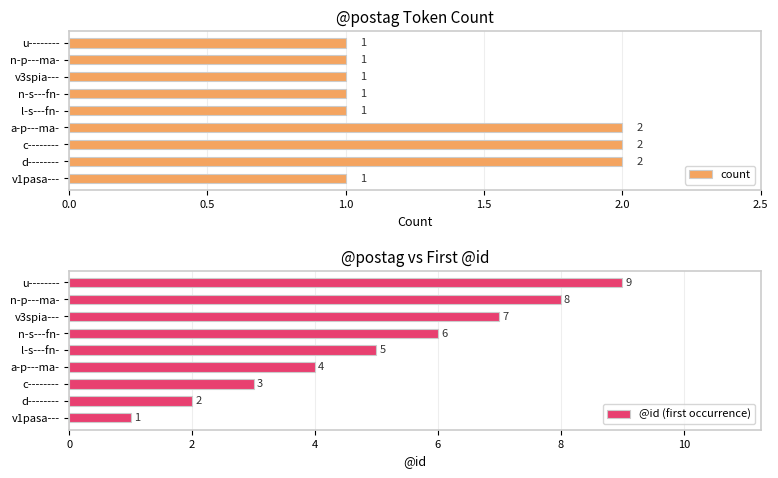

What is the value of the count bar at the 2nd from the left?

2